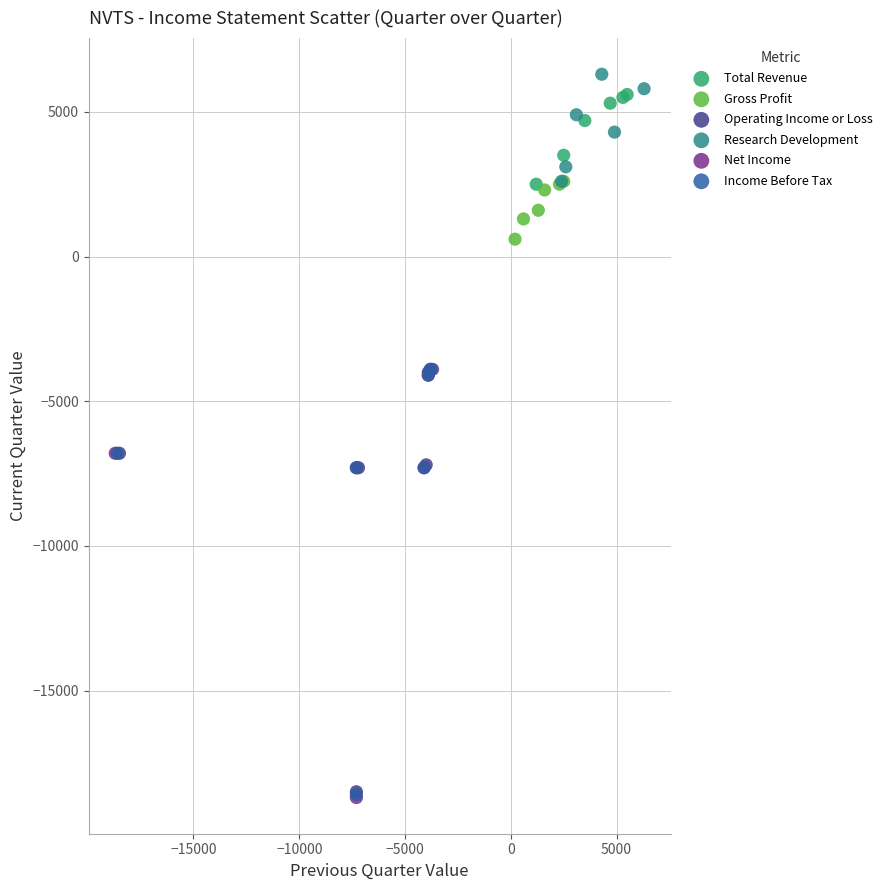

What are all the series names shown in the legend?

Total Revenue, Gross Profit, Operating Income or Loss, Research Development, Net Income, Income Before Tax